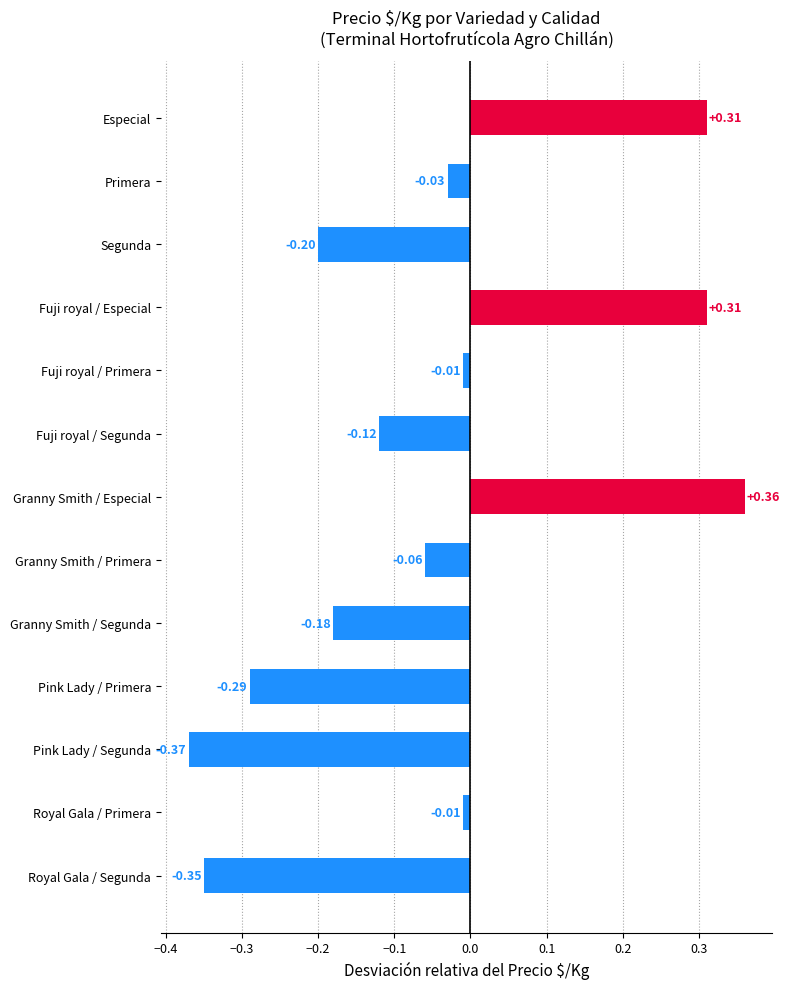

What is the sum of all values?

-0.6